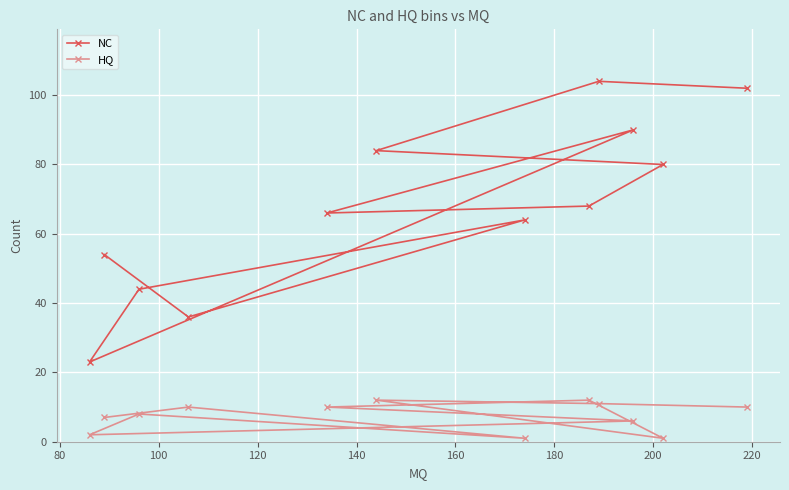

What is the maximum value shown in the chart?

104